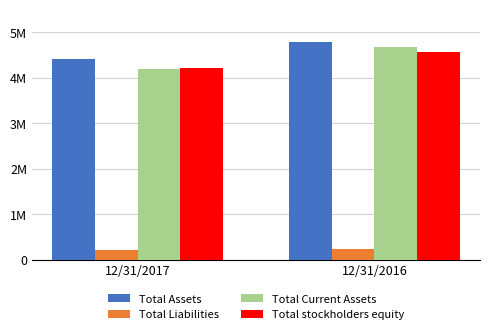

The Total Liabilities series shows 67140 at 12/31/2016. True or false?

False